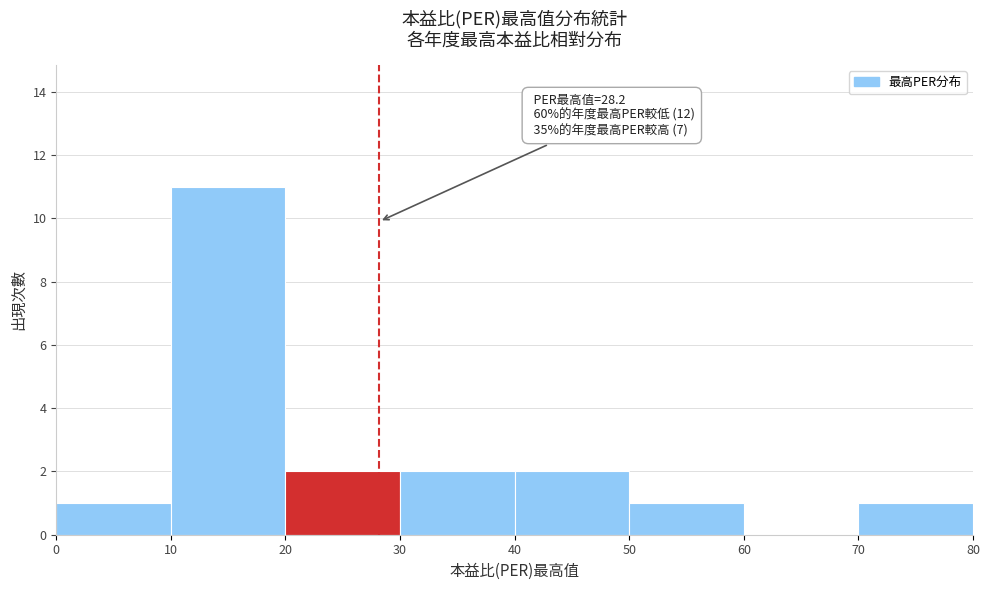

Over which range of the x-axis is the bar tallest?

10 to 20